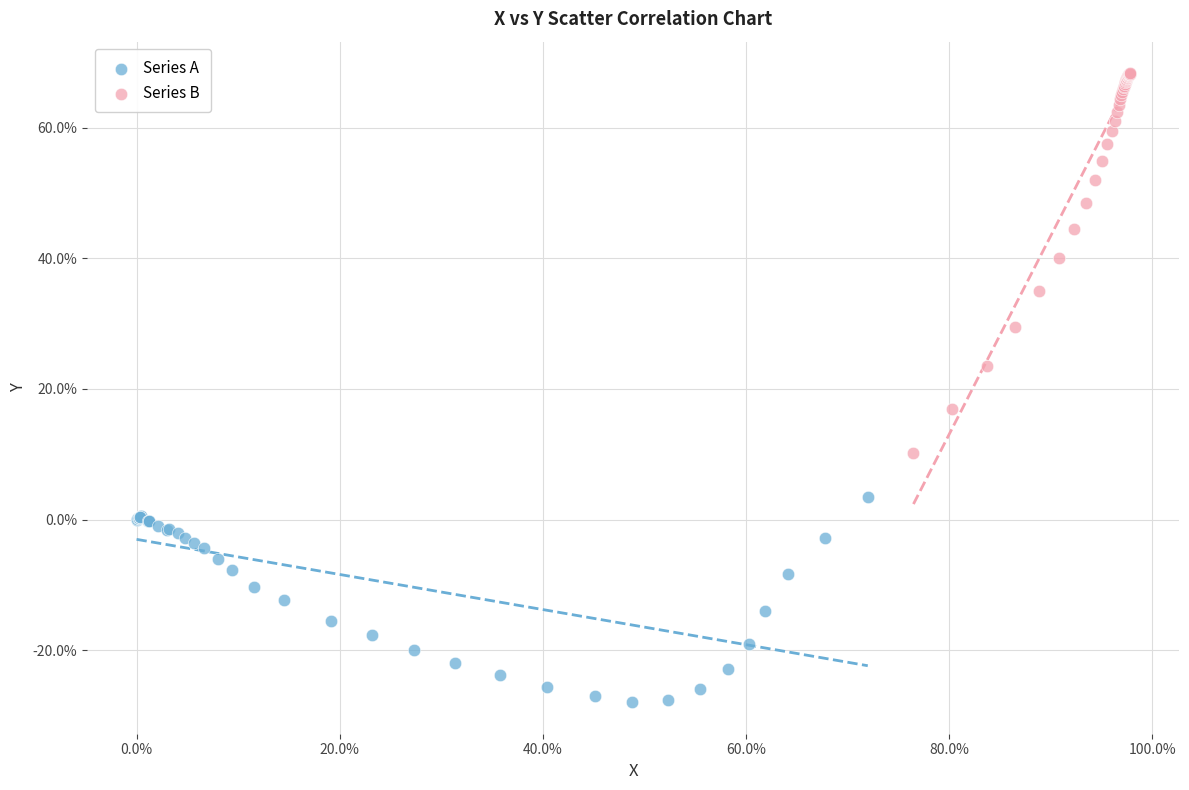

What are all the series names shown in the legend?

Series A, Series B